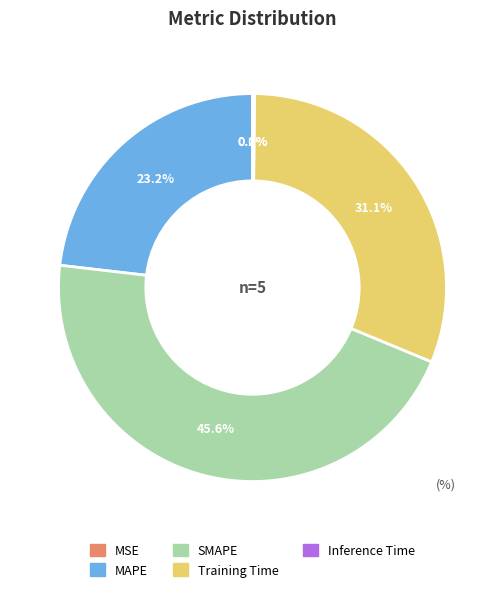

What is the largest slice in the pie chart?

SMAPE